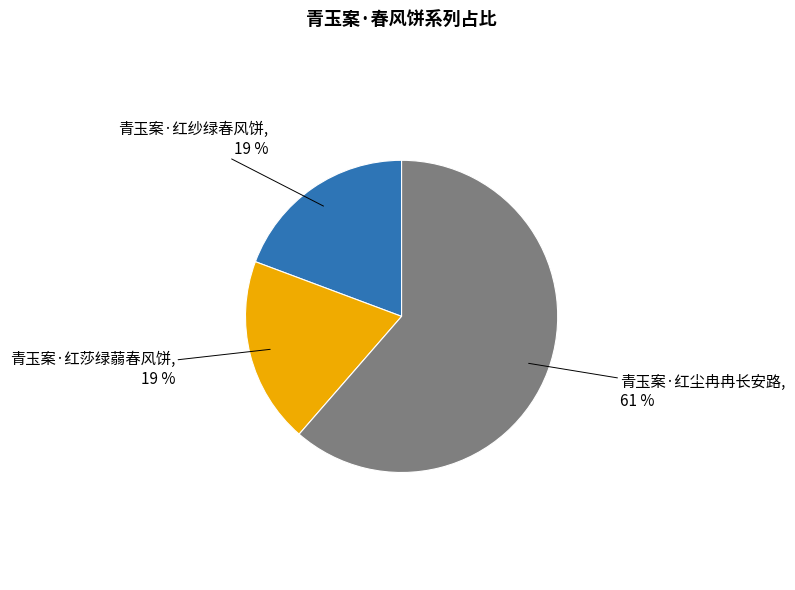

To the nearest percent, what is the difference between the largest and smallest slice percentages?

42%